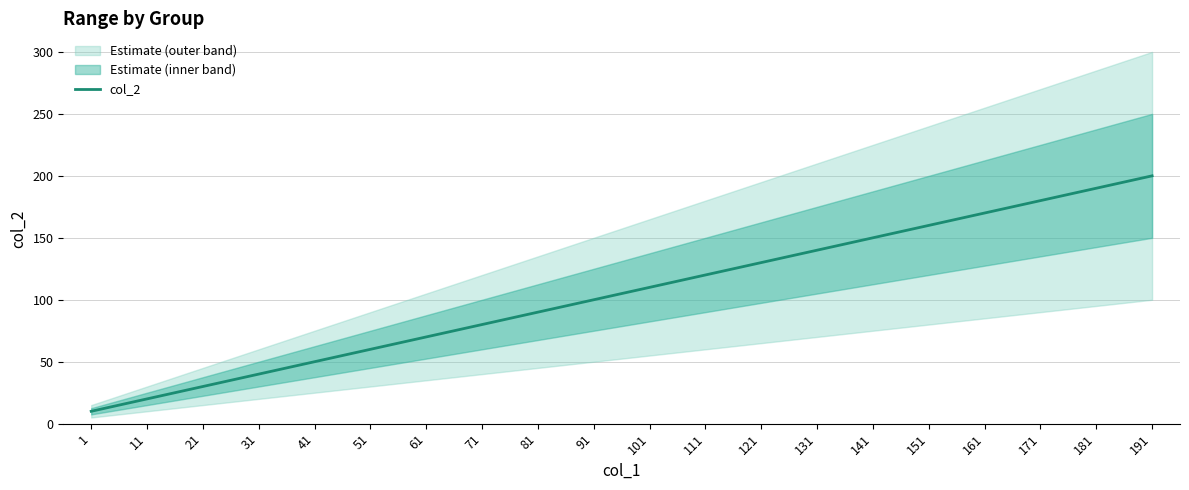

List the labels in order of value, largest first.

191, 181, 171, 161, 151, 141, 131, 121, 111, 101, 91, 81, 71, 61, 51, 41, 31, 21, 11, 1